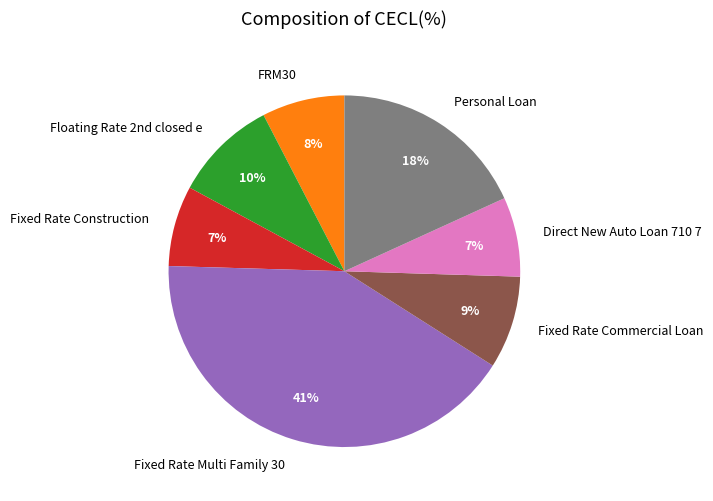

Does Personal Loan account for over 50% of the chart?

No